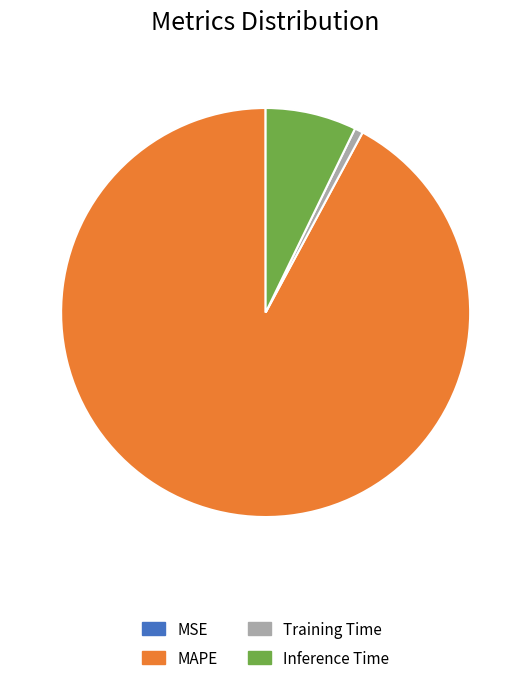

Does Training Time account for over 50% of the chart?

No